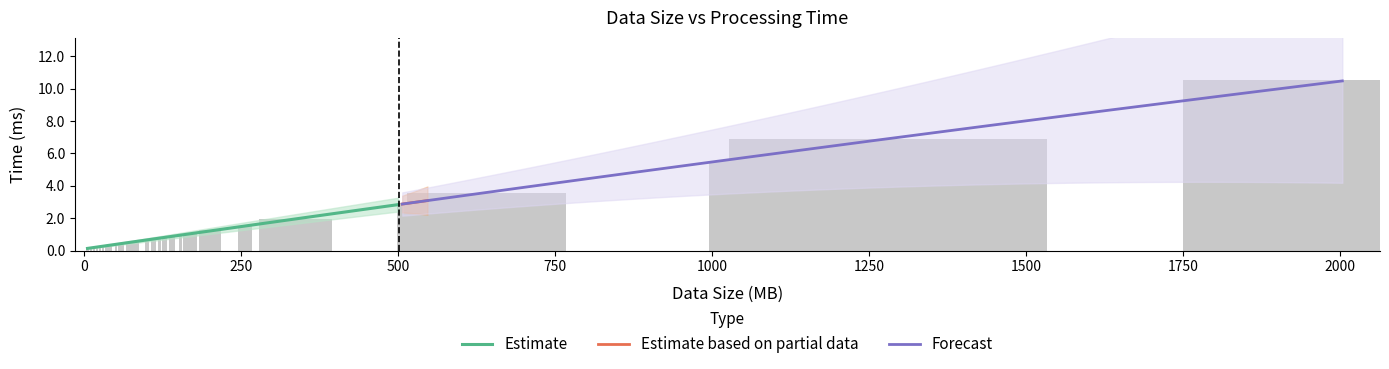

What is the sum of the values at 153 and 320?

2.9